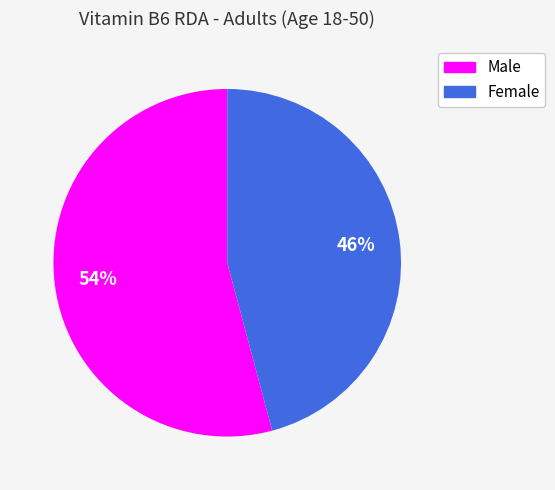

How many segments does this pie chart have?

2